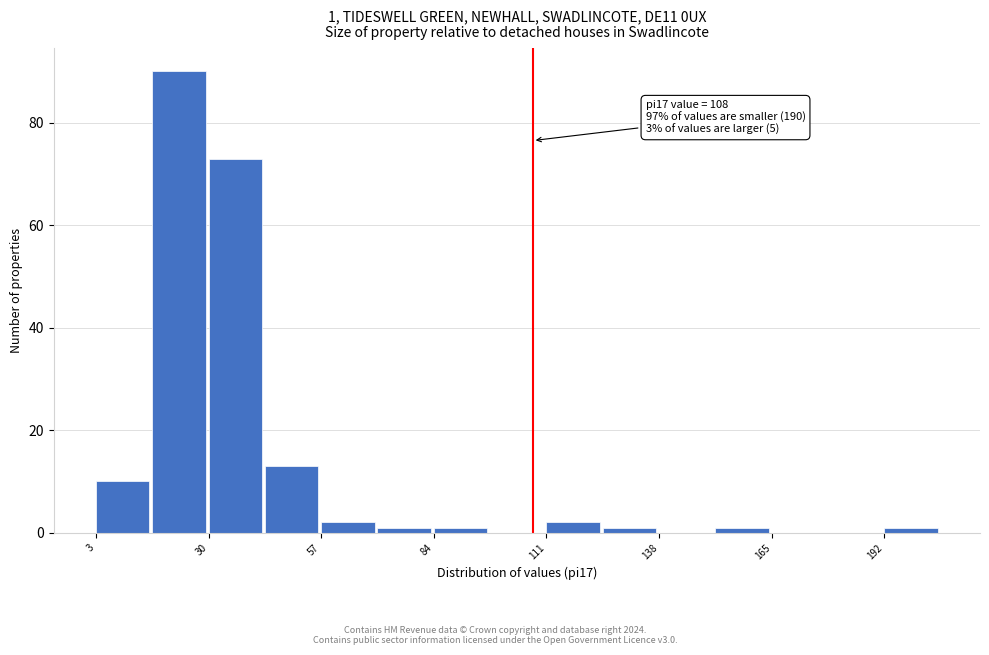

Read against the x-axis, roughly where is the centre of the tallest bar?

25